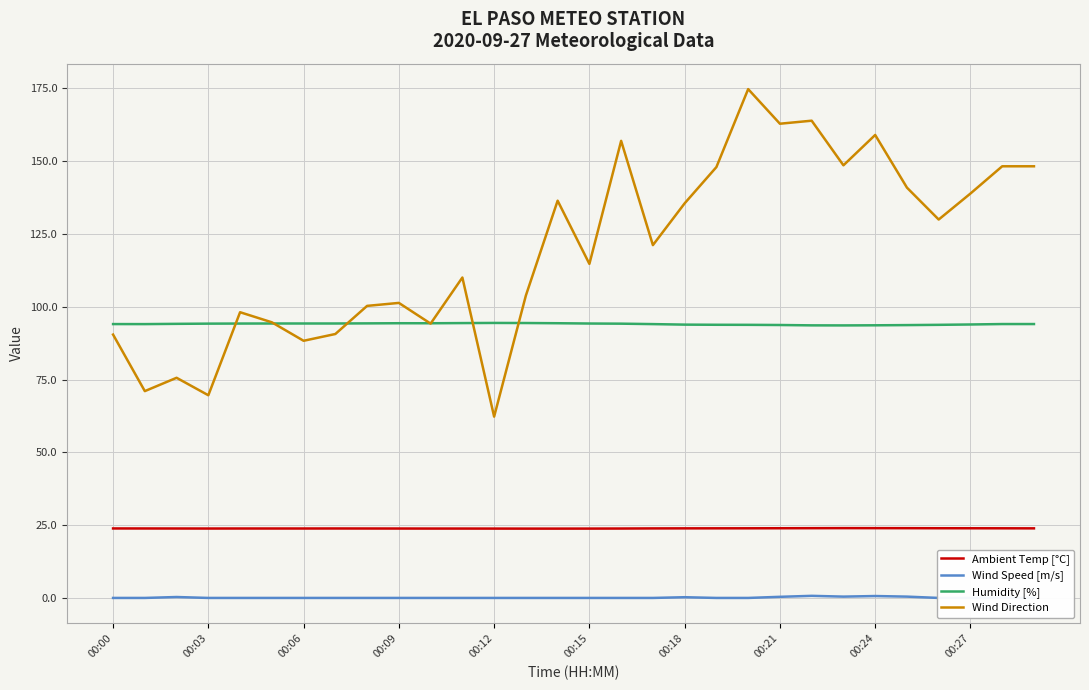

Does the chart have visible grid lines?

Yes